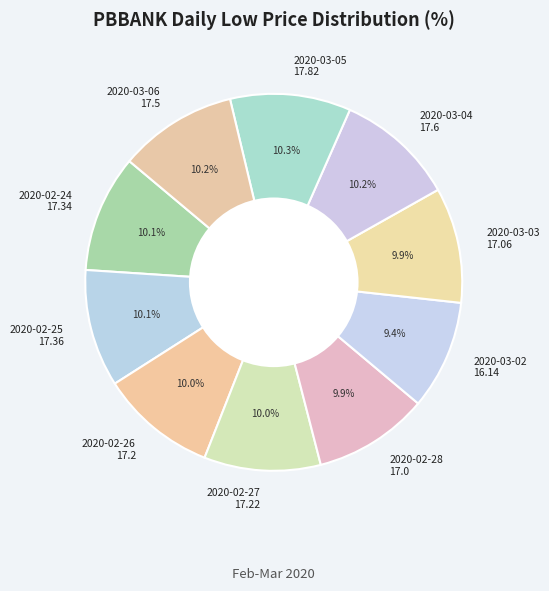

How many slices are in this pie chart?

10